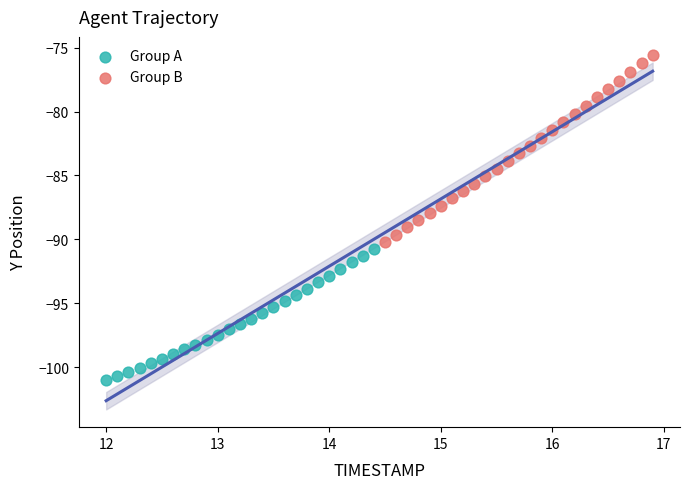

Which series has the largest Y range (max minus min)?

Group B